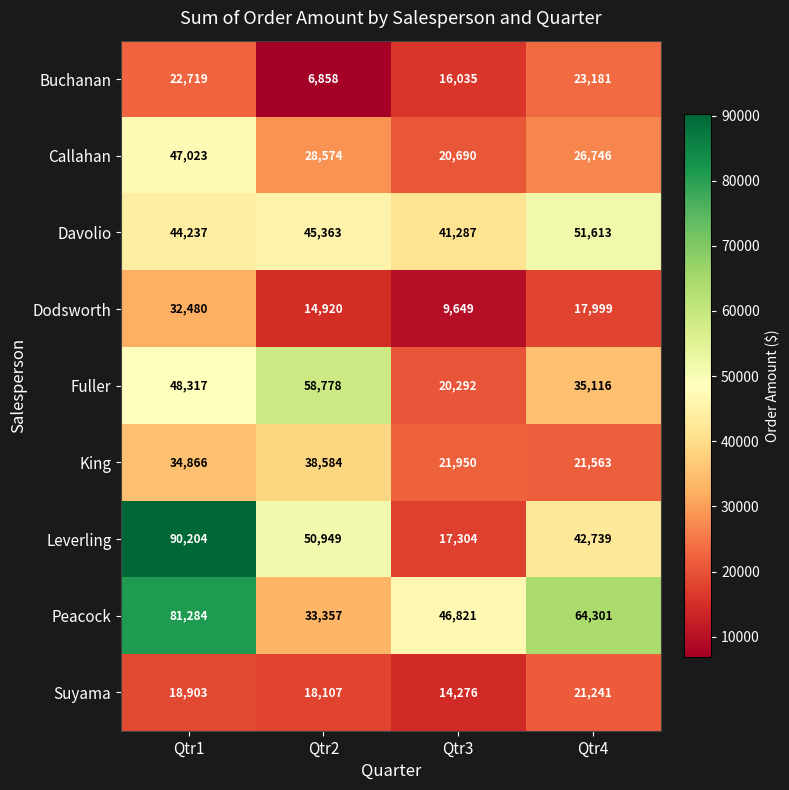

True or false: Fuller has a value of 34893 at Qtr3.

False